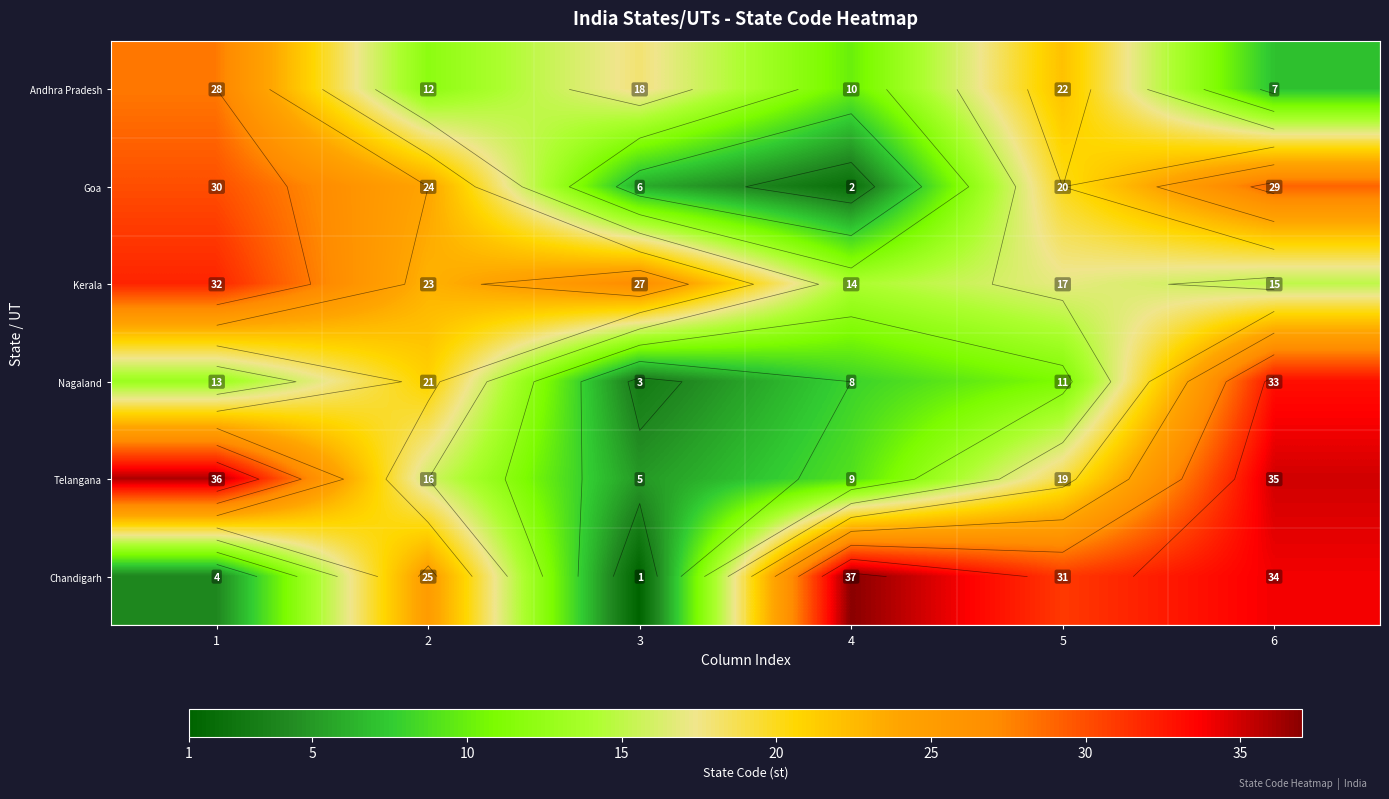

How many data points in Goa are less than 24?

3